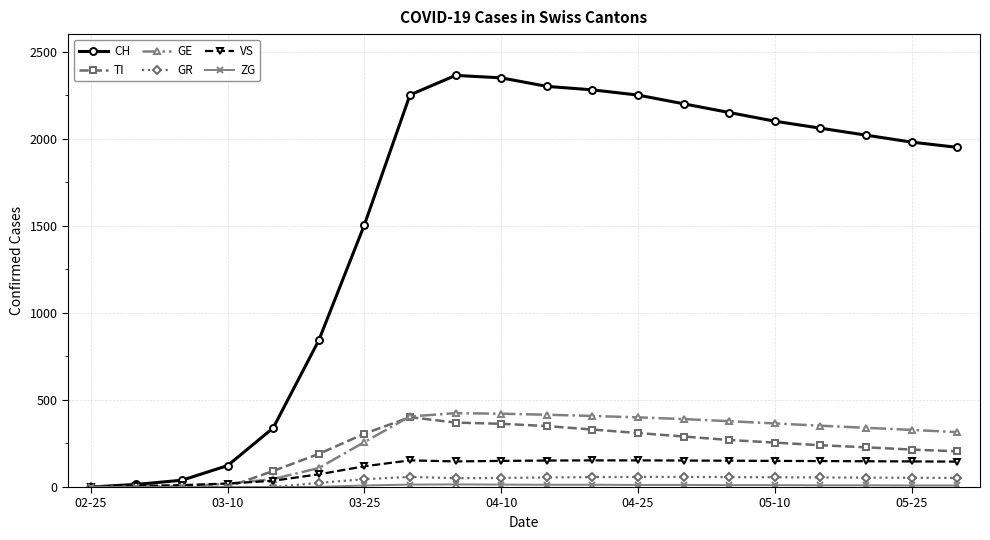

Which series has the largest range (max minus min)?

CH